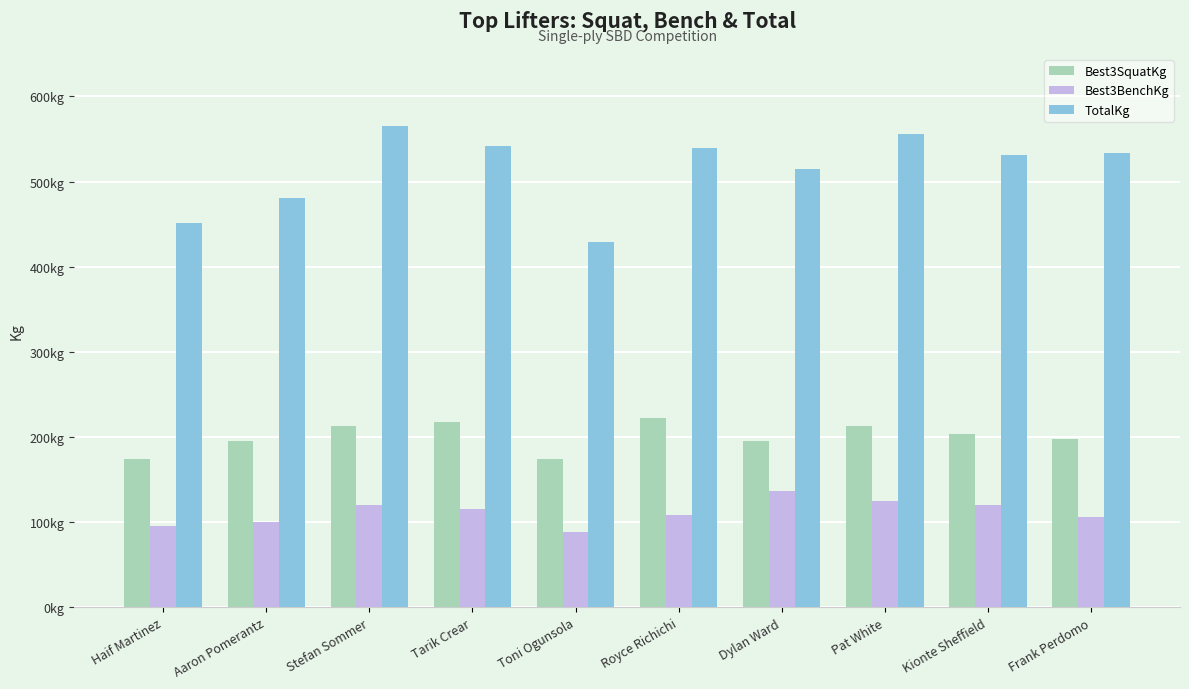

Between Haif Martinez and Frank Perdomo, which series saw the biggest shift?

TotalKg